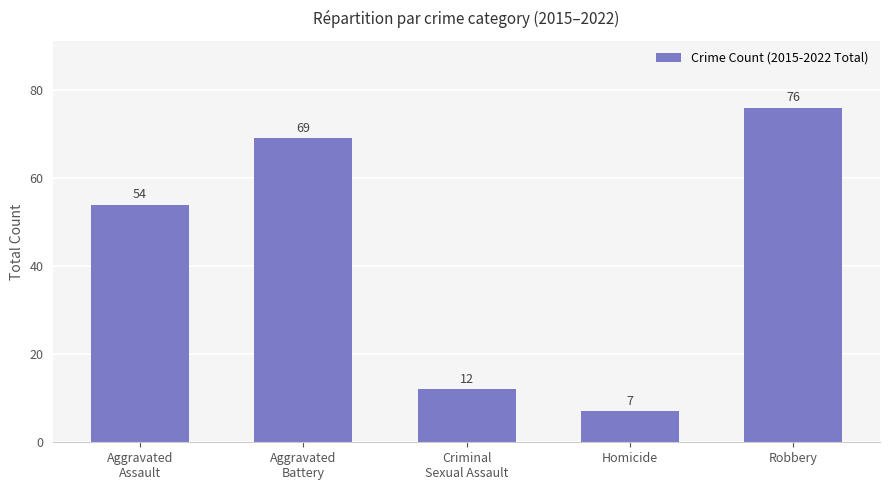

What is the change in value from Aggravated
Assault to Criminal
Sexual Assault?

-42